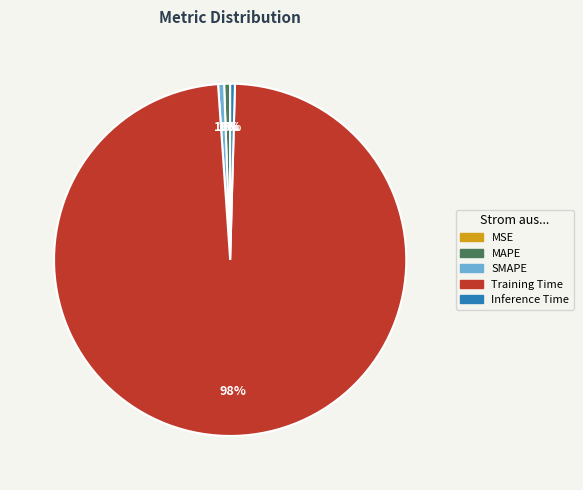

To the nearest percent, what is the difference between the largest and smallest slice percentages?

98%